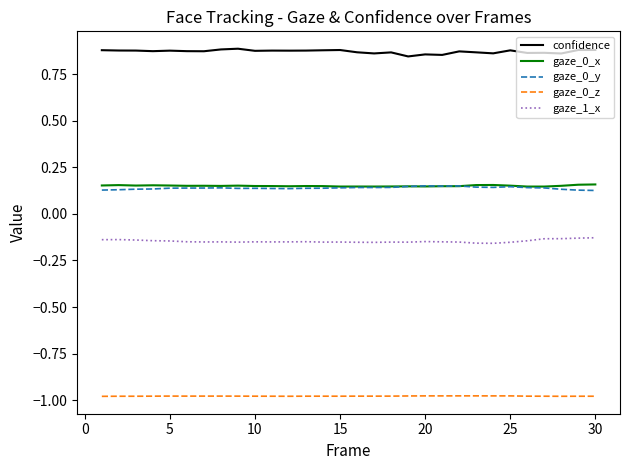

True or false: gaze_0_y and gaze_0_z cross at least once.

False